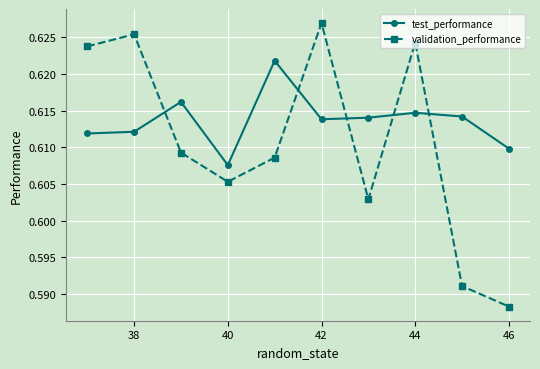

After their last crossing, which series has the higher values: test_performance or validation_performance?

test_performance